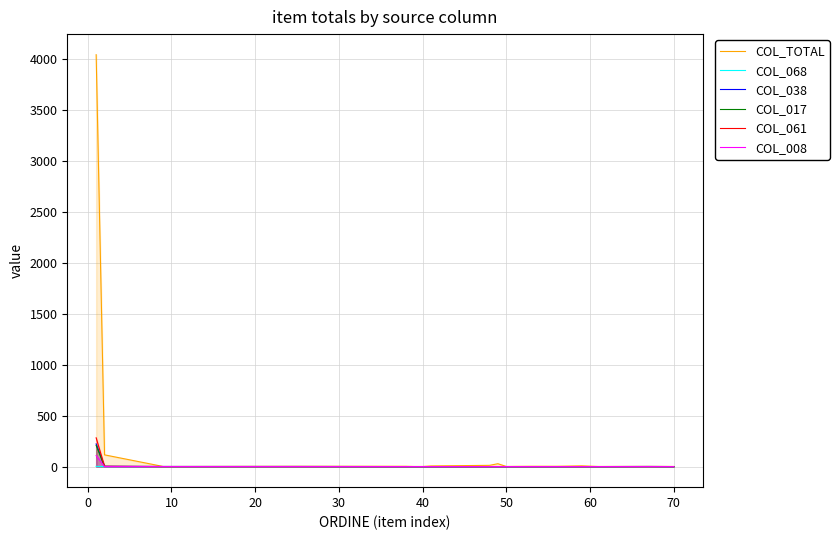

What is the maximum value shown in the chart?

4042